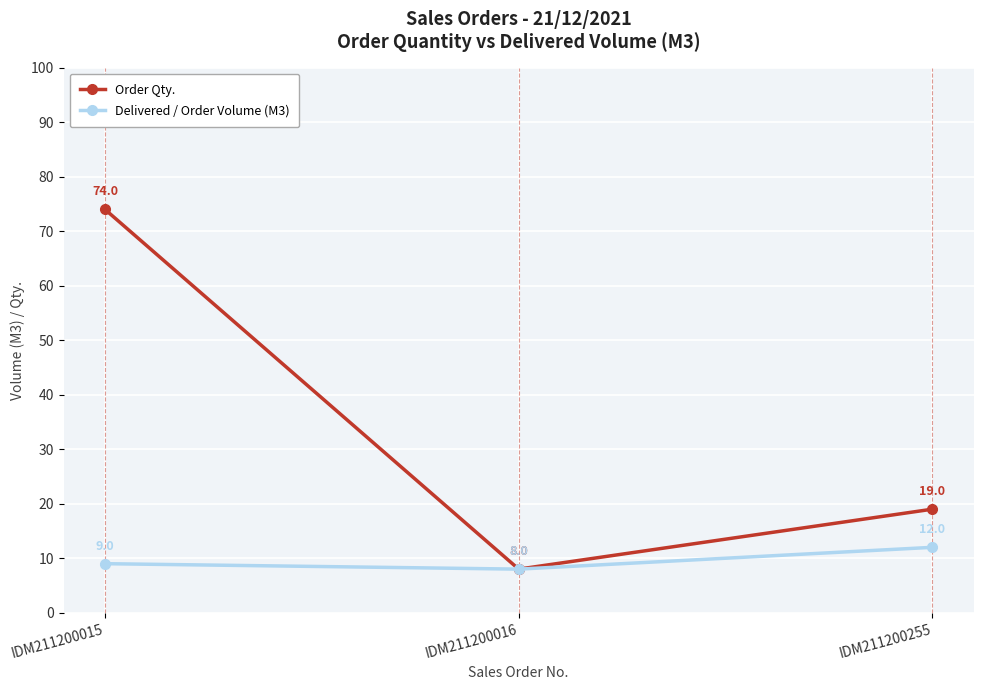

What is the total value across all series at IDM211200255?

31